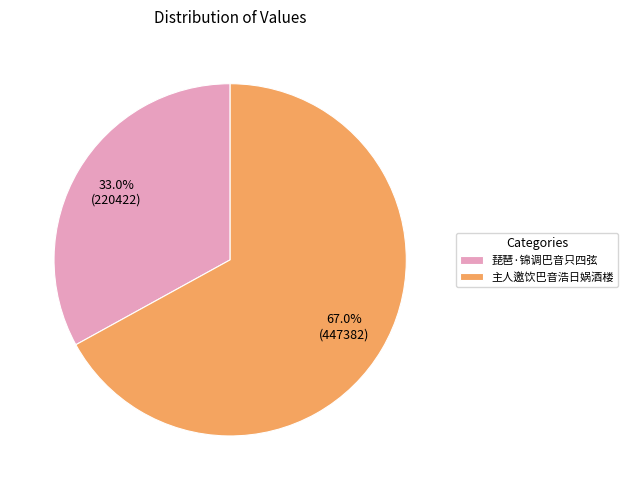

To the nearest percent, what portion does 主人邀饮巴音浩日娲酒楼 represent?

67%